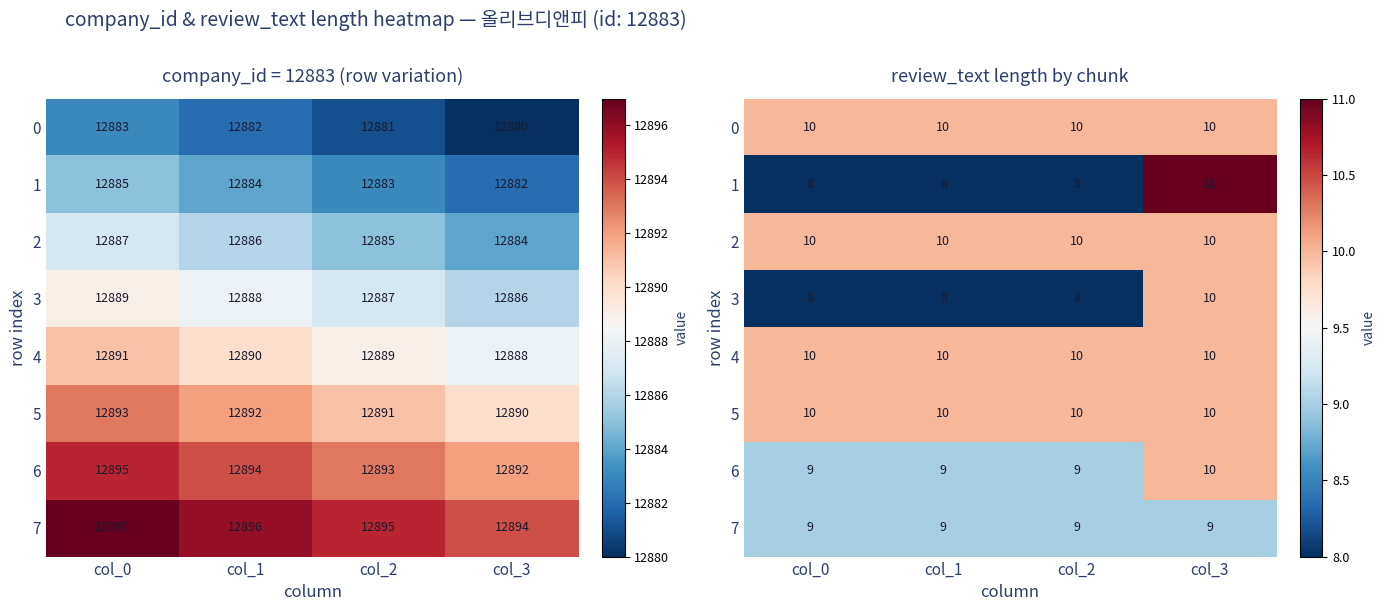

The value of 0 at col_2 is 10. True or false?

True